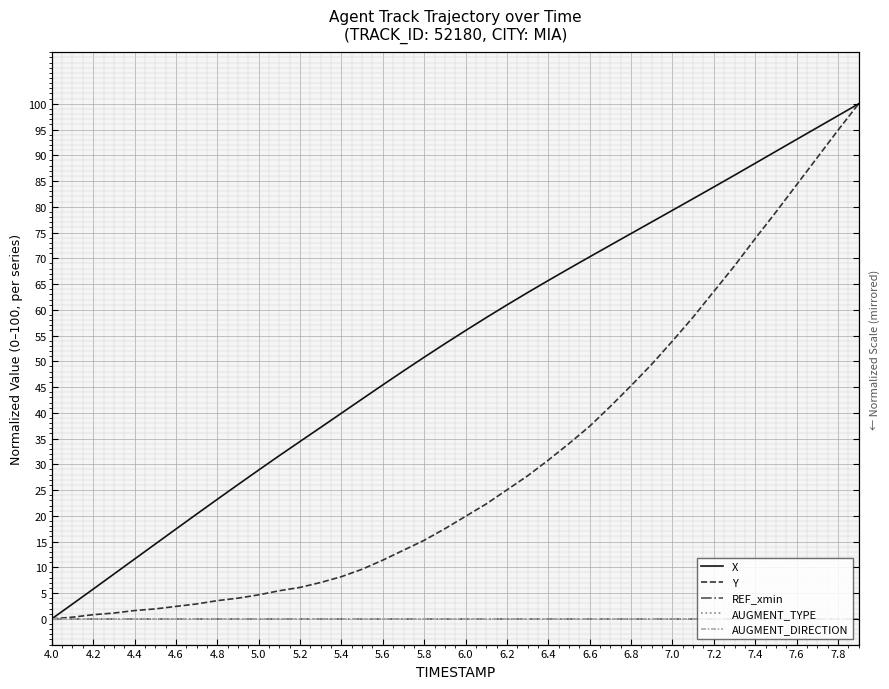

True or false: Y and REF_xmin cross at least once.

False